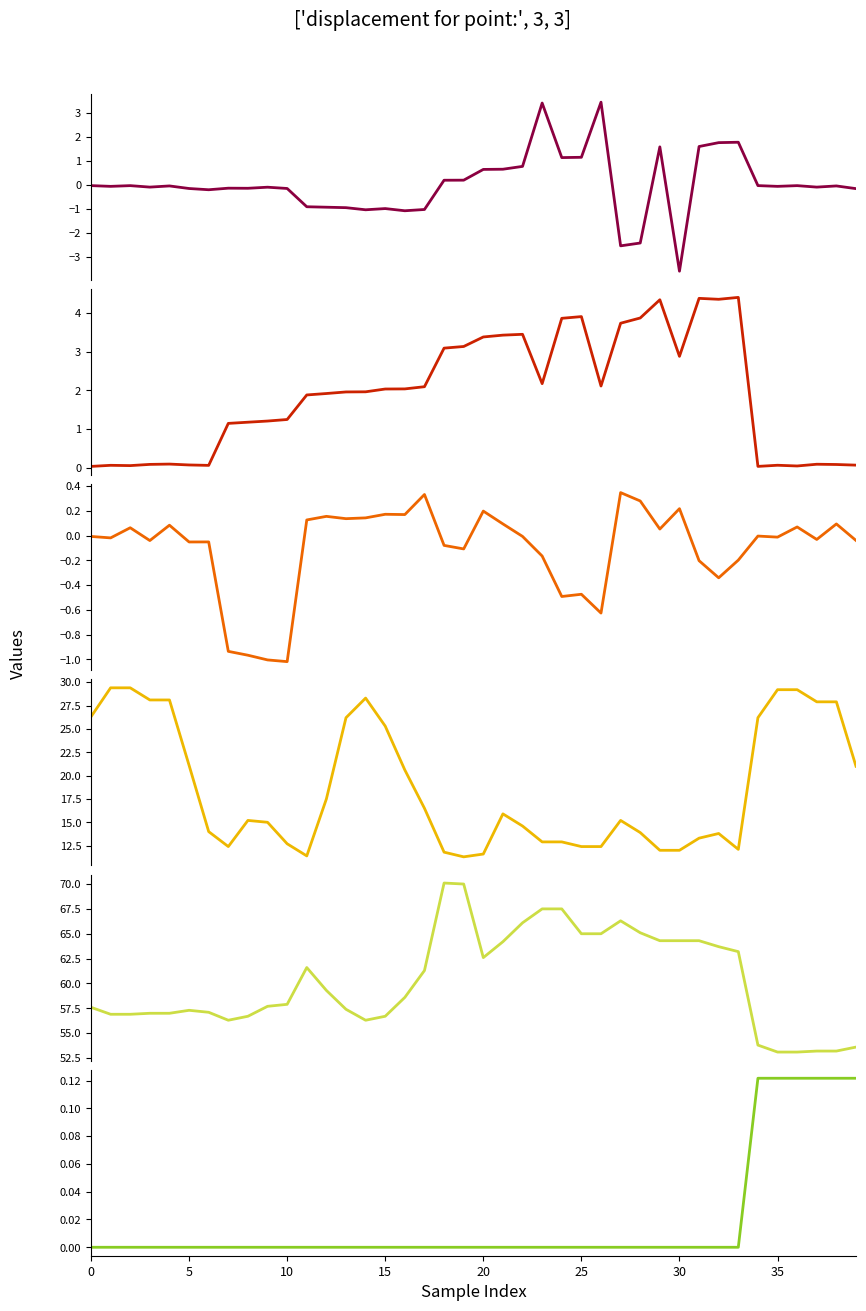

Which has a higher value, 14 or 39?

39